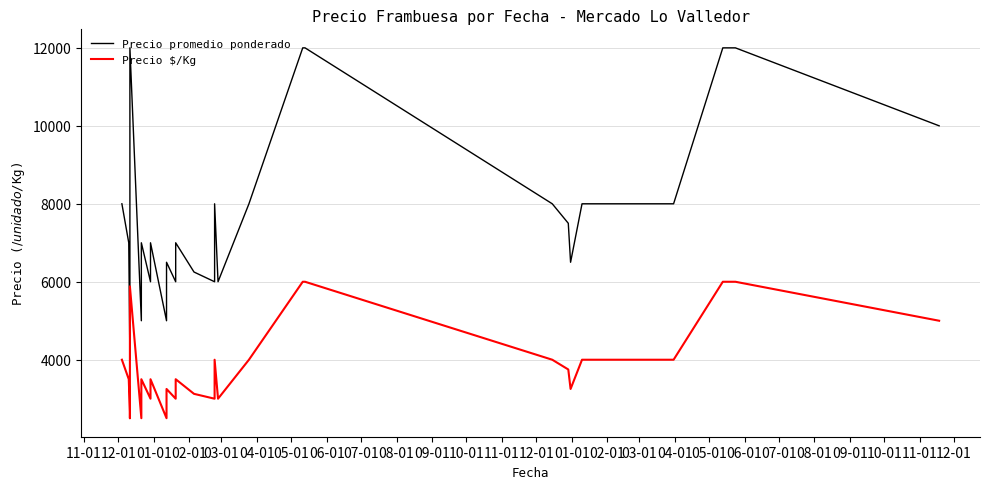

What is the minimum value shown in the chart?

2500